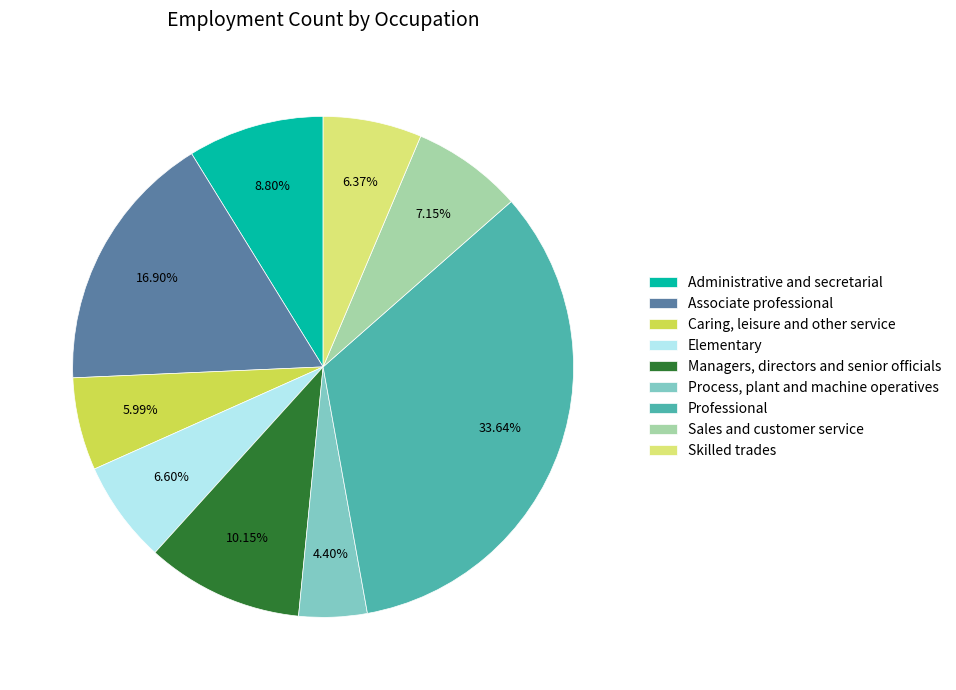

To the nearest percent, what portion does Professional represent?

34%